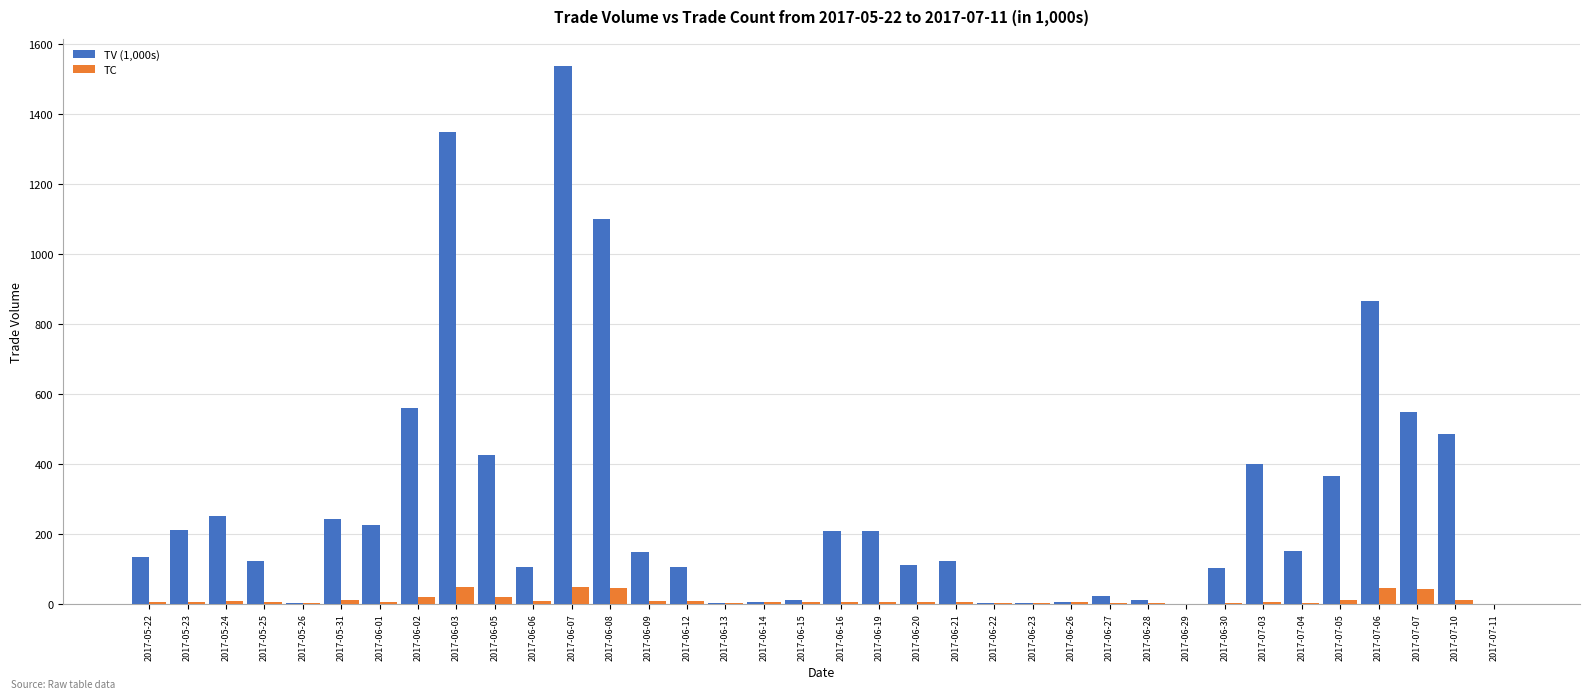

What is the maximum value shown in the chart?

1538